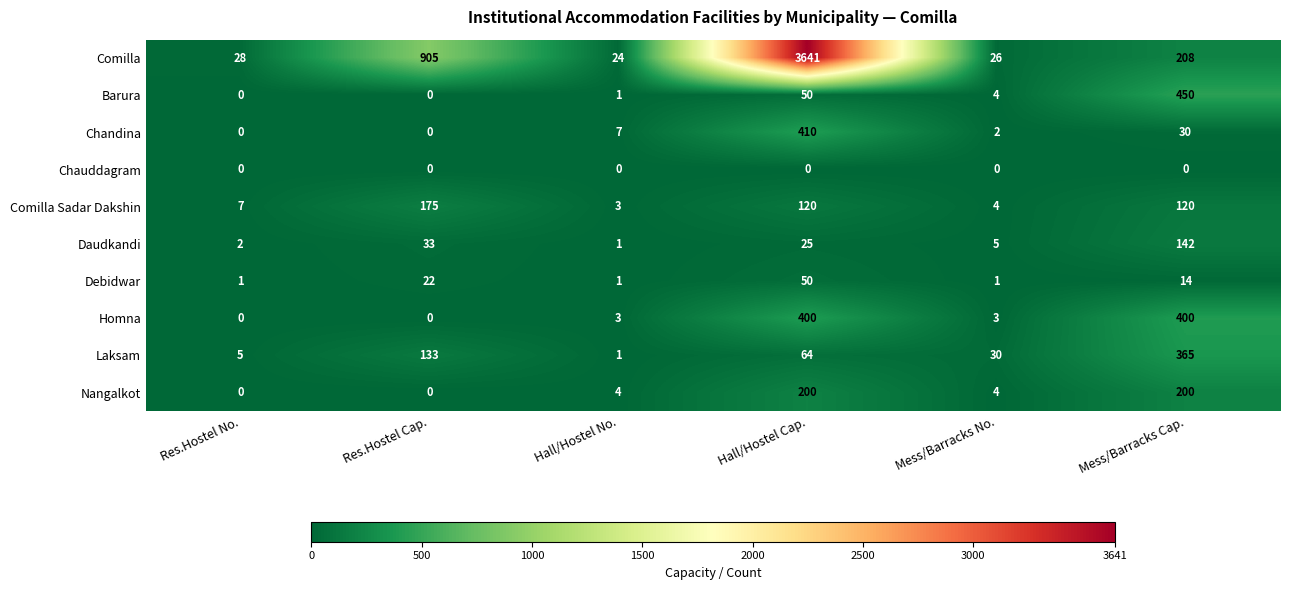

What is the total value across all series at Res.Hostel Cap.?

1268